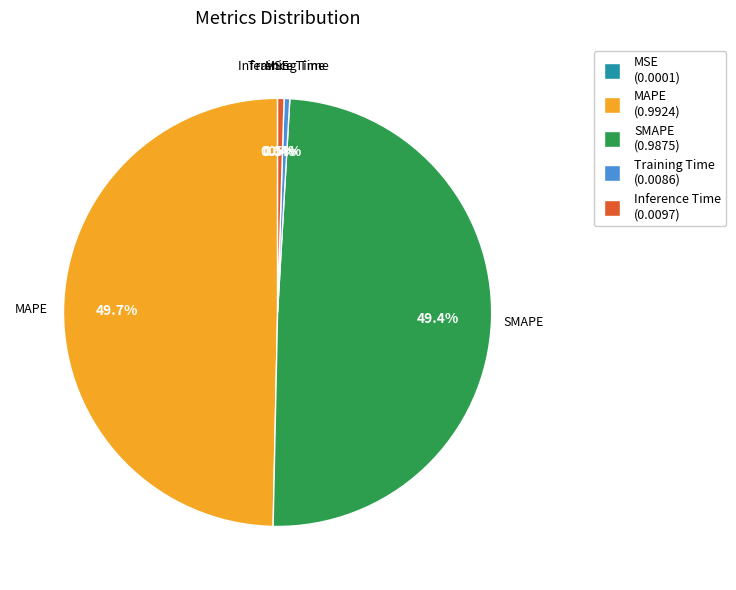

Is Training Time the majority of the pie?

No